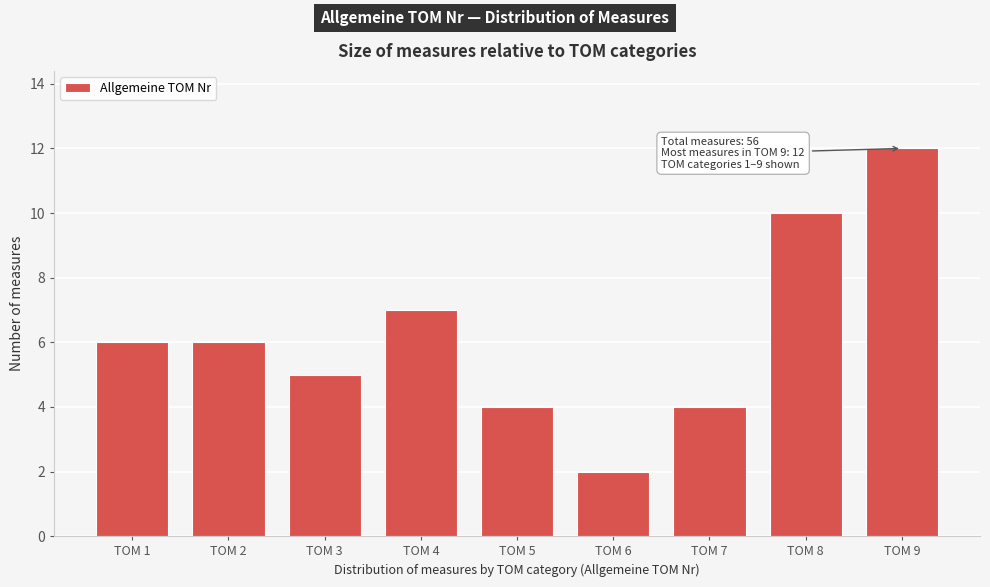

Reading left to right, what are all the values shown in this chart?

6	6	5	7	4	2	4	10	12